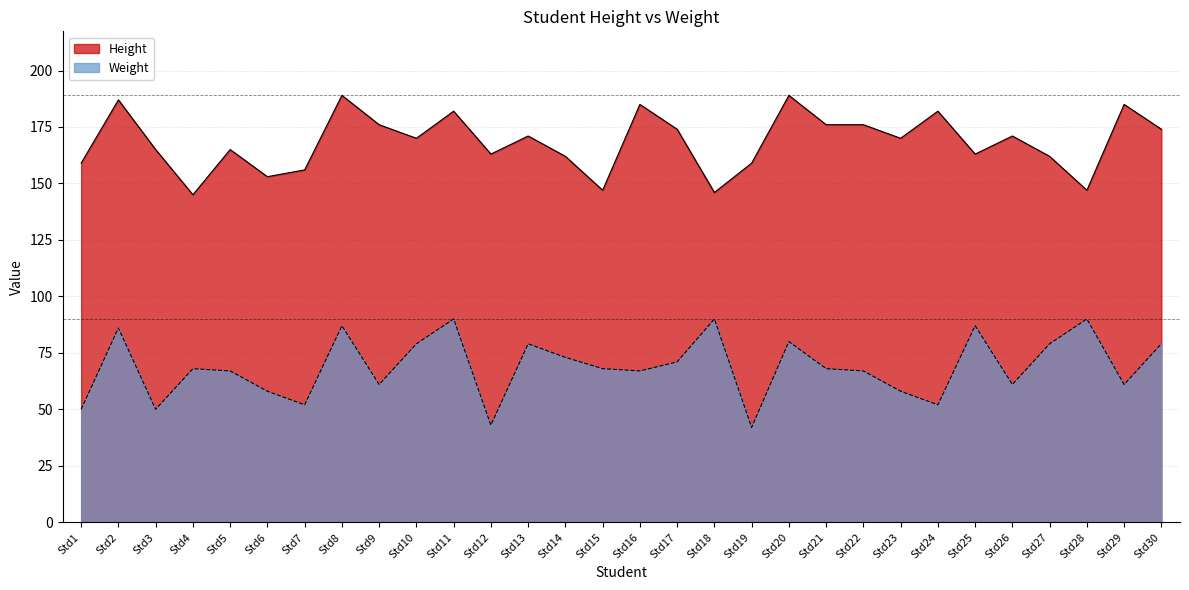

What is the difference between the highest and lowest values at Std24?

130